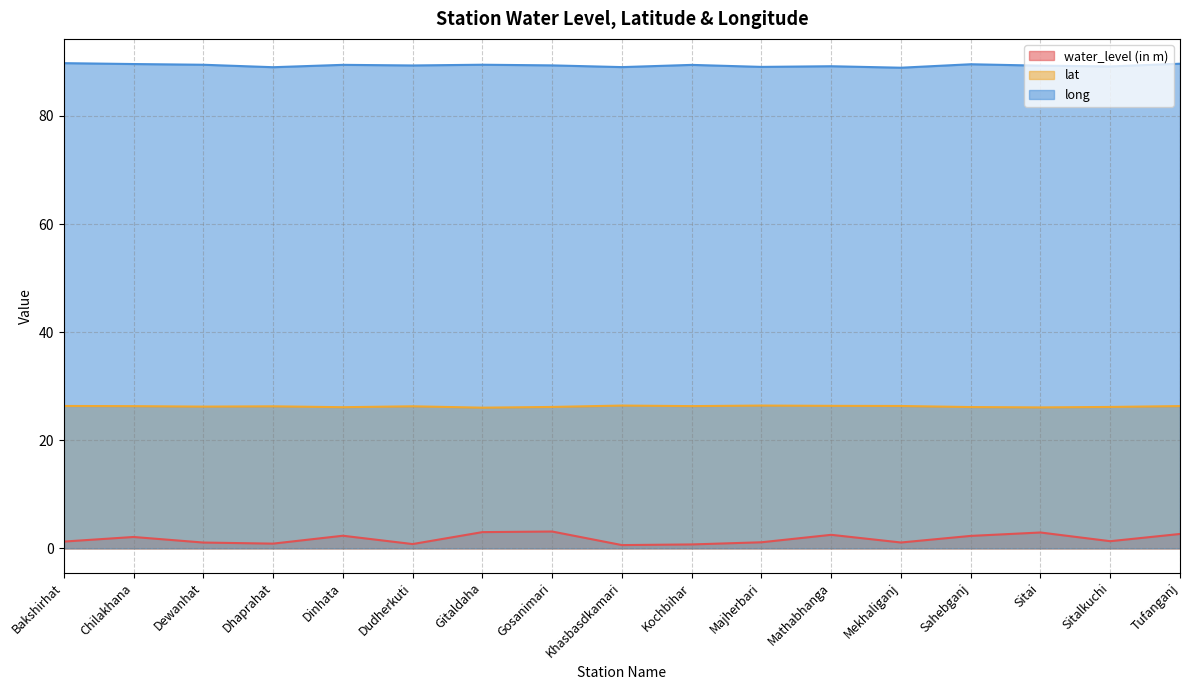

What are all the series names shown in the legend?

water_level (in m), lat, long